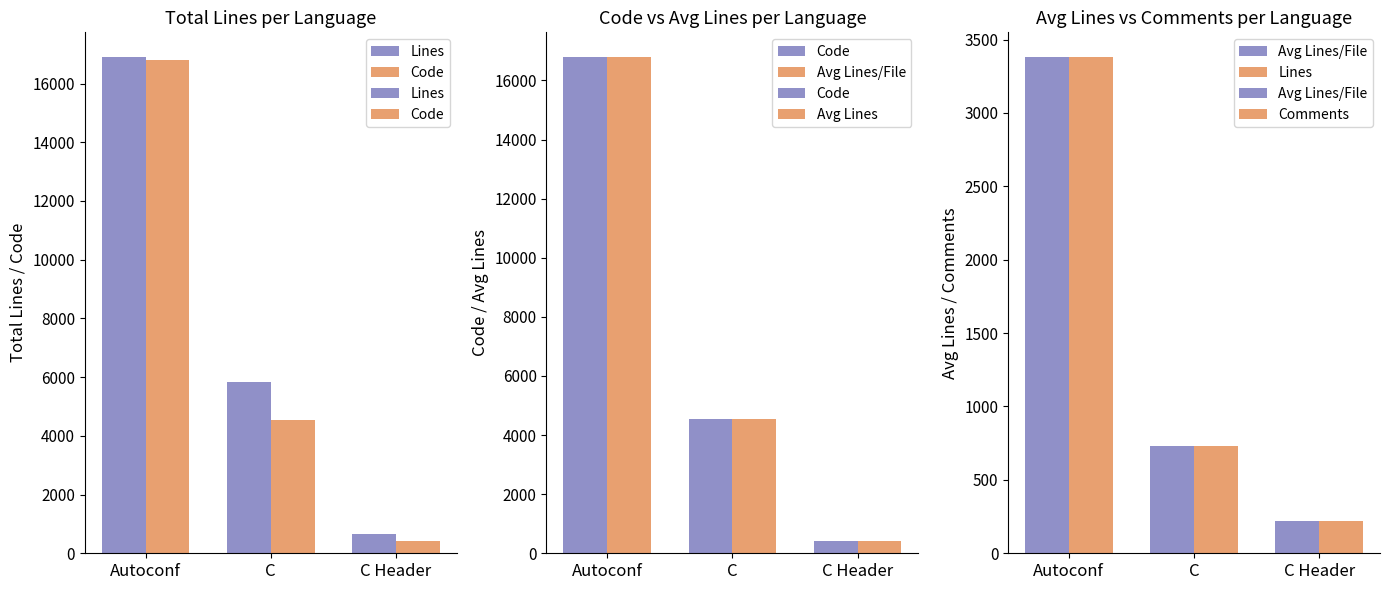

What is the average value of the Avg Lines series?

1442.7